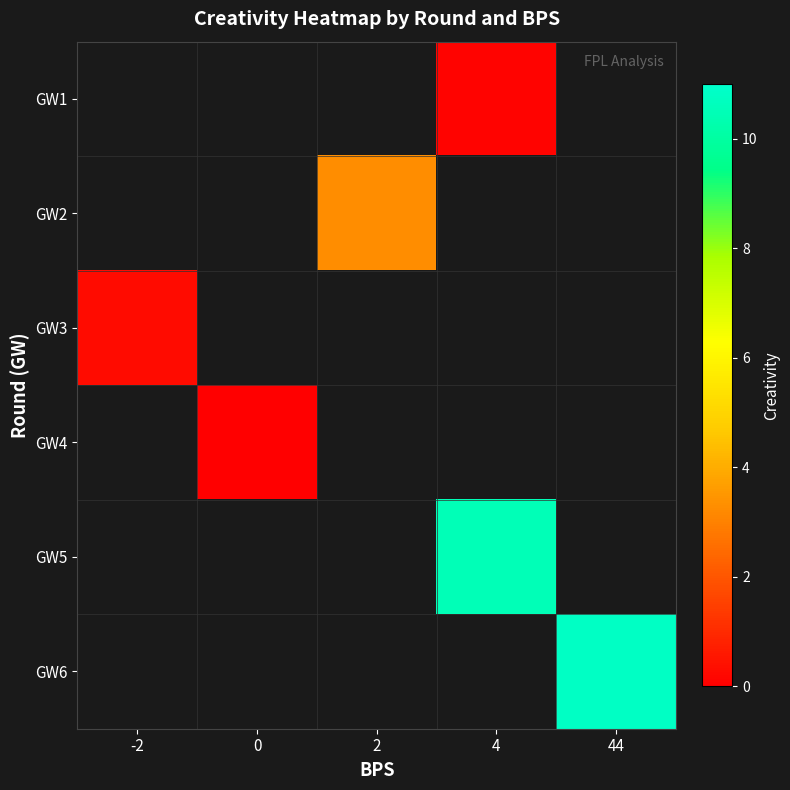

Is the value of GW4 at 0 greater than the value of GW6 at 4?

No